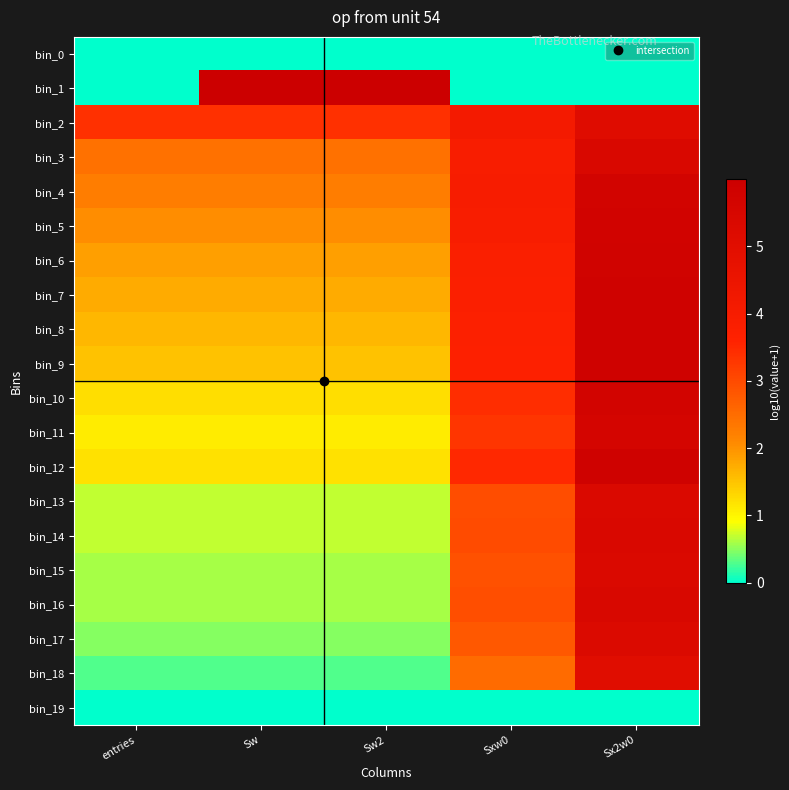

Count the number of categories in the chart.

5